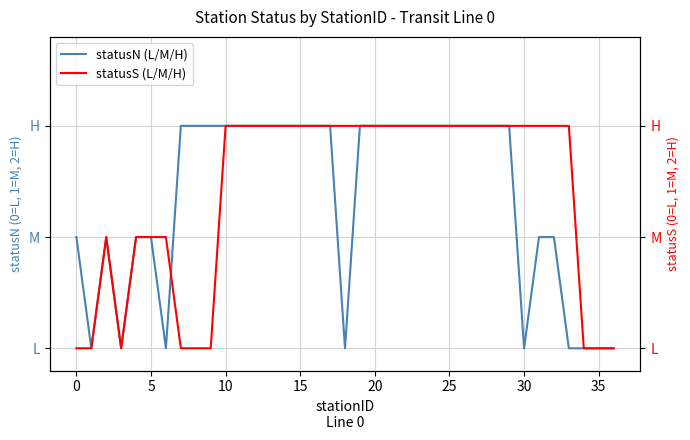

Is this an area chart (filled region under the line)?

No